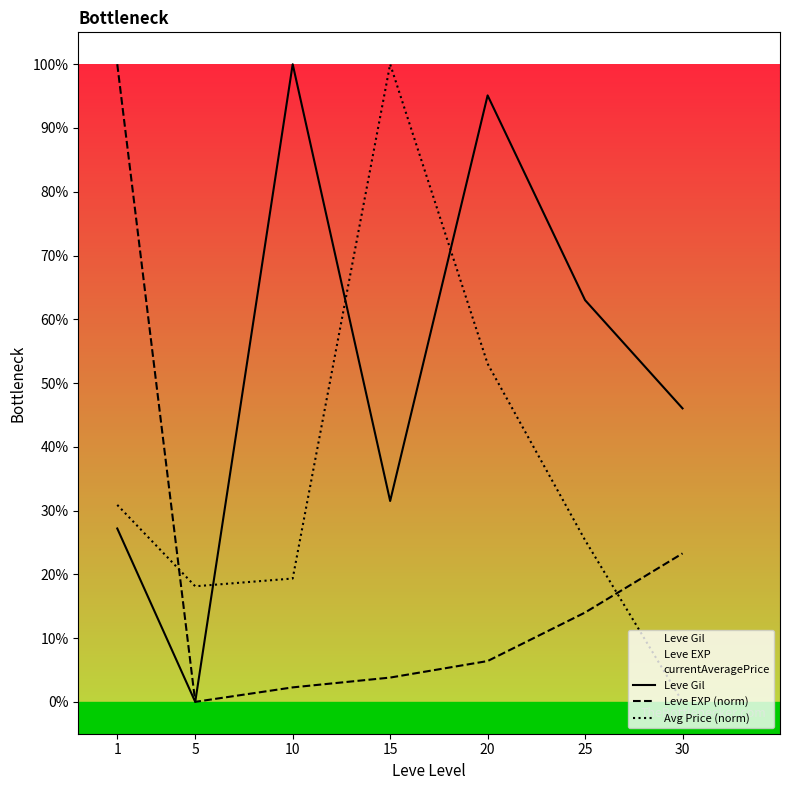

Reading left to right, what are all the values shown in this chart?

Leve Gil: 27.2	0.0	100.0	31.5	95.1	63.0	46.0
Leve EXP (norm): 100.0	0.0	2.3	3.8	6.4	14.0	23.3
Avg Price (norm): 30.9	18.1	19.3	100.0	53.0	25.4	0.0